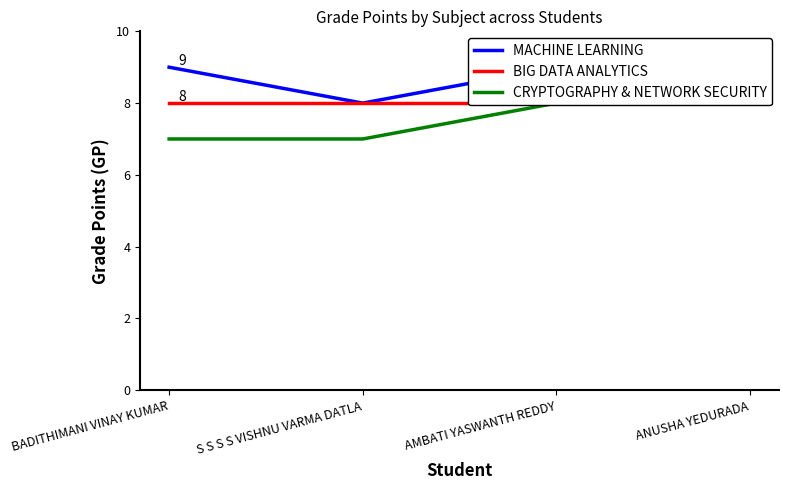

List the labels in order of CRYPTOGRAPHY & NETWORK SECURITY value, largest first.

AMBATI YASWANTH REDDY, ANUSHA YEDURADA, BADITHIMANI VINAY KUMAR, S S S S VISHNU VARMA DATLA